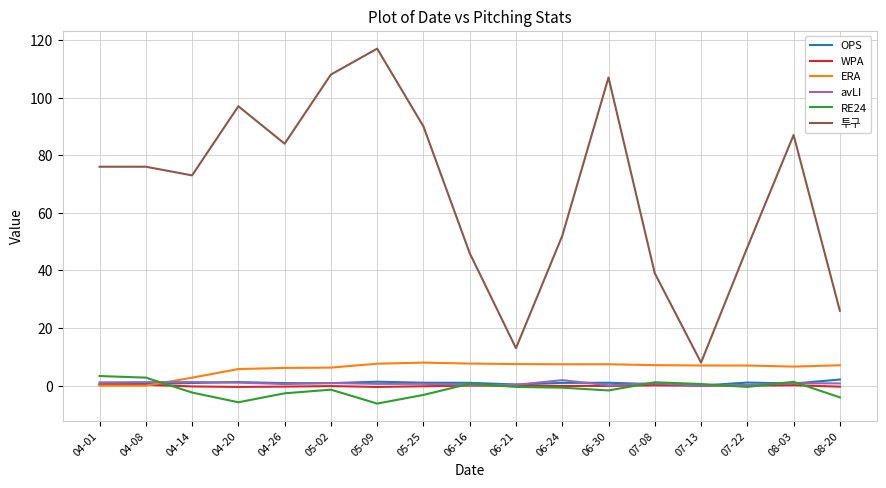

True or false: 투구 and OPS intersect in this chart.

False